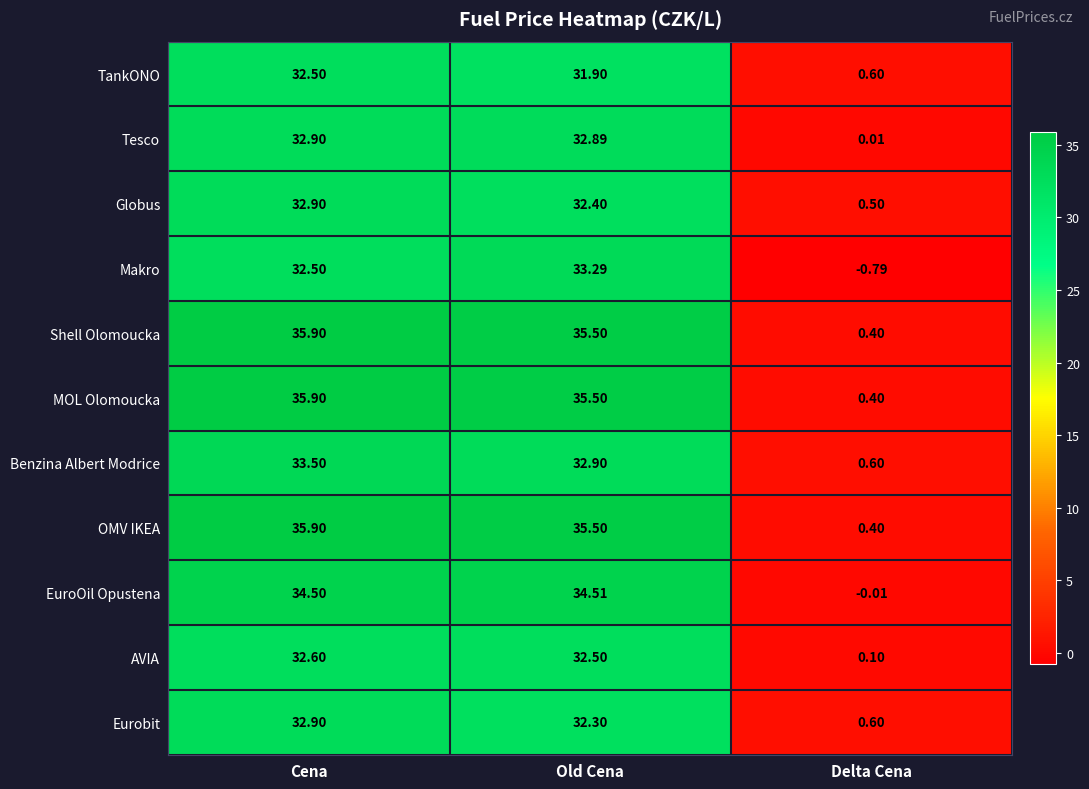

What is the total value across all series at Old Cena?

369.2